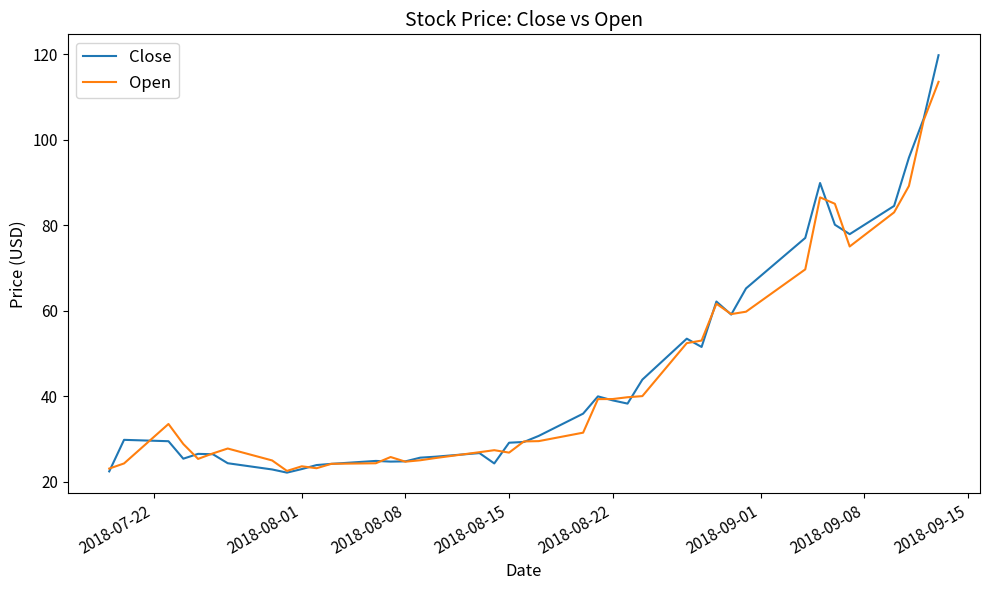

What is the smallest value displayed?

22.1